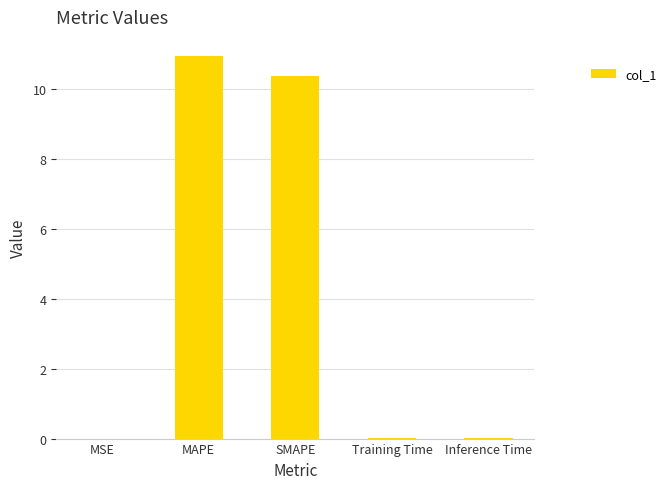

Are the bars horizontal?

No